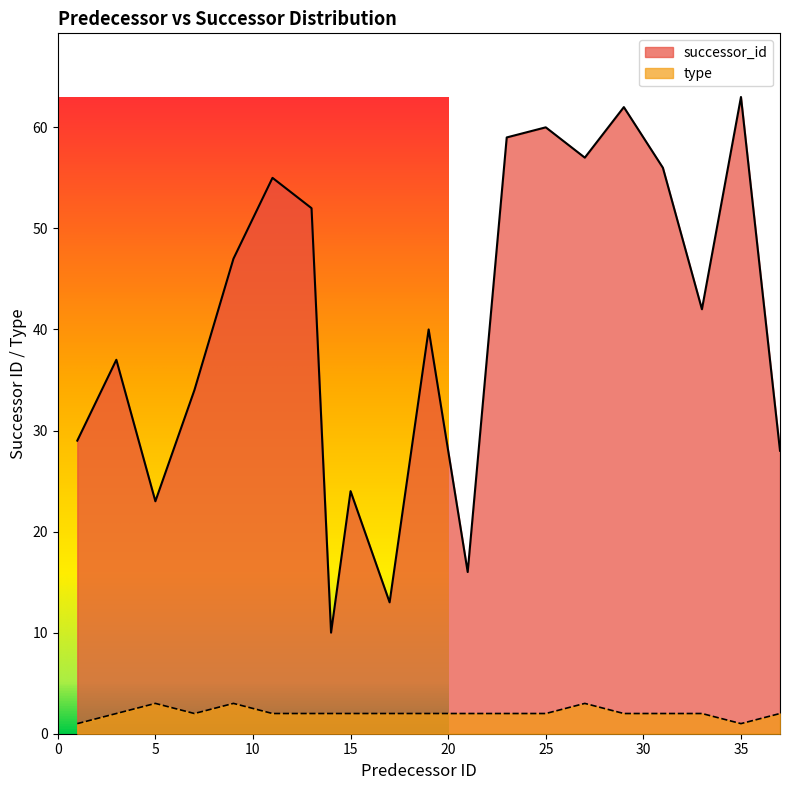

What is the value of the successor_id point at the 7th from the left?

52